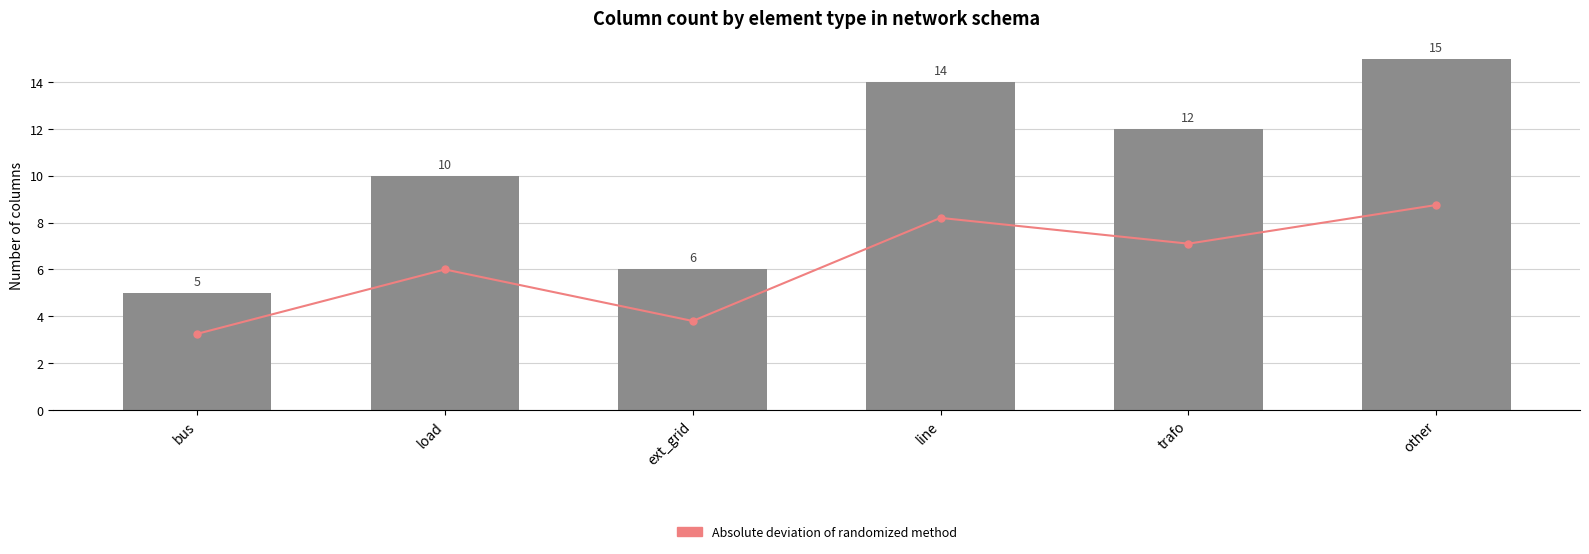

Are the bars grouped side by side (vs. stacked)?

Yes